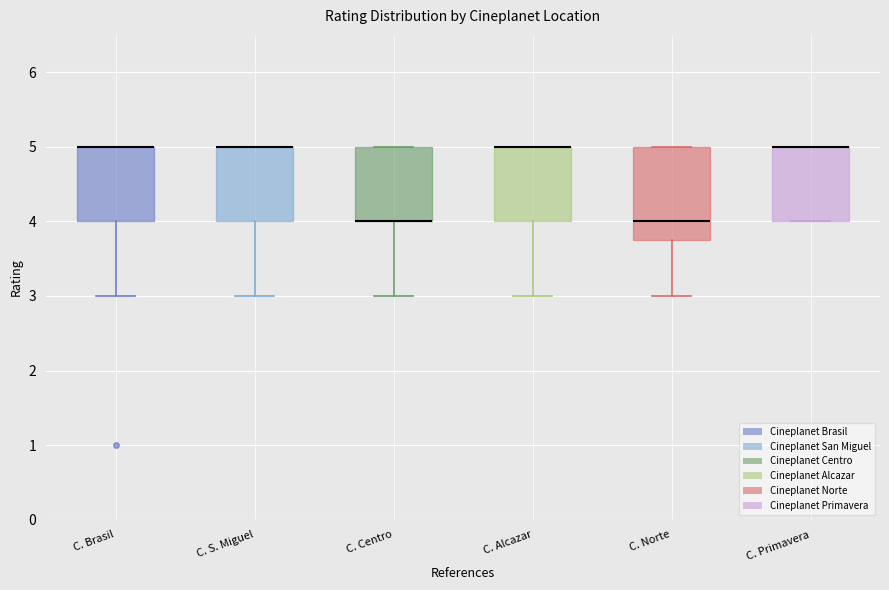

Where does the lower whisker of the box for C. S. Miguel end on the y-axis? The values are not printed on the chart, so give them approximately, as read against the axis.

3.0